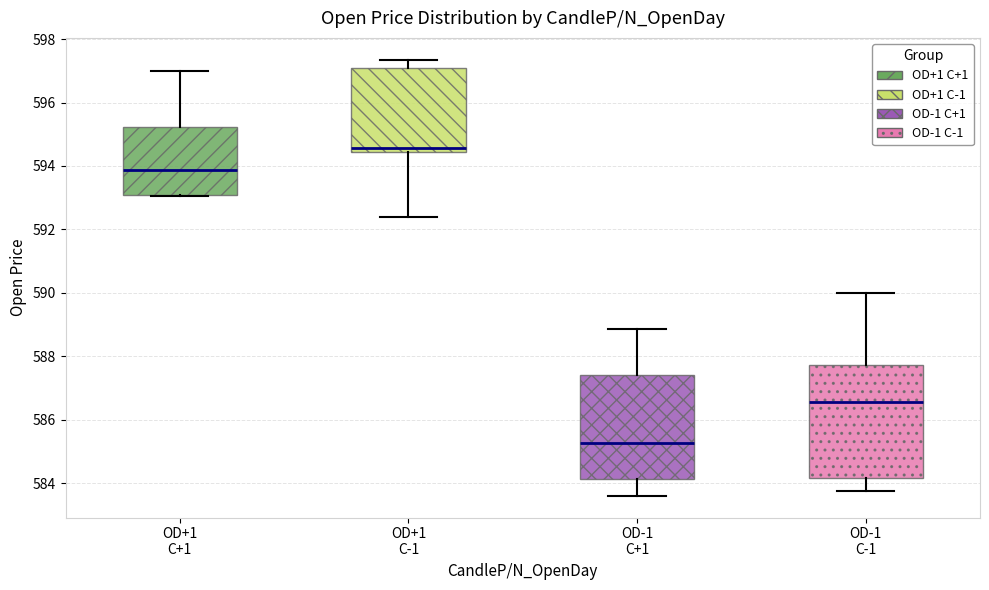

Which box's median line is the highest?

OD+1 C-1